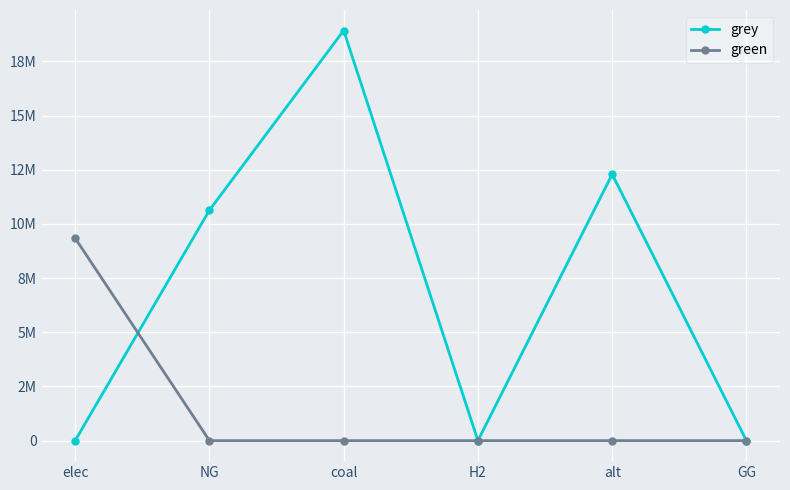

Rank the series by their average value, from highest to lowest.

grey, green